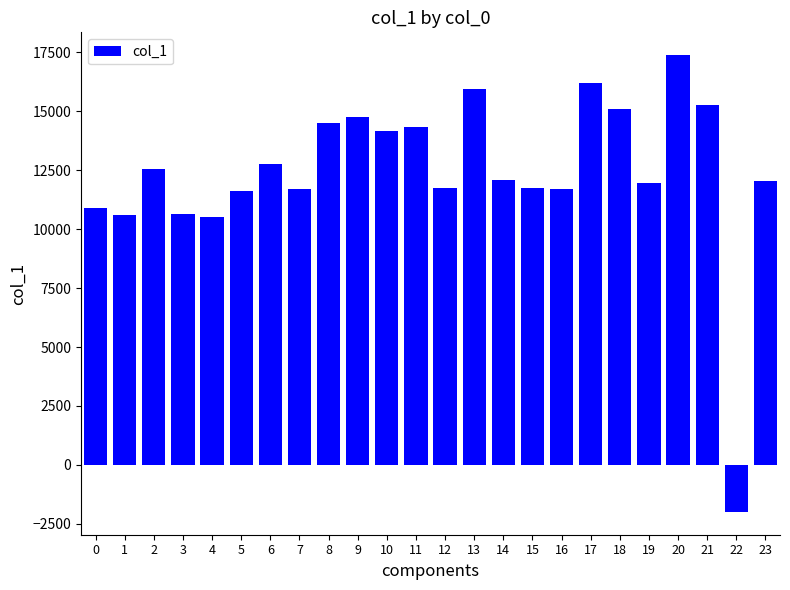

Are the bars grouped side by side (vs. stacked)?

No